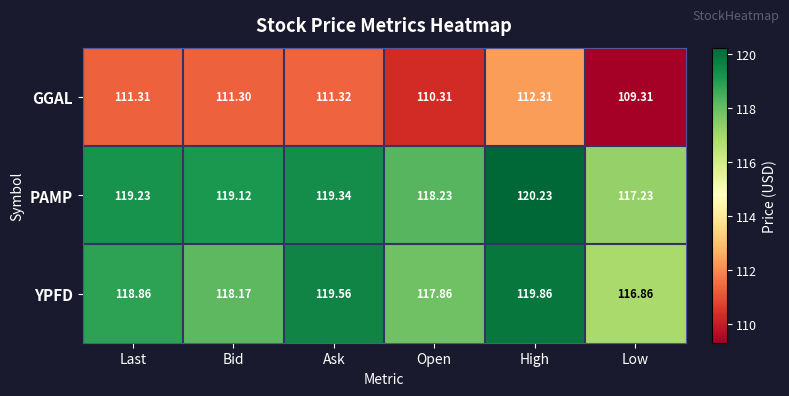

Which label corresponds to the smallest value in the chart?

Low